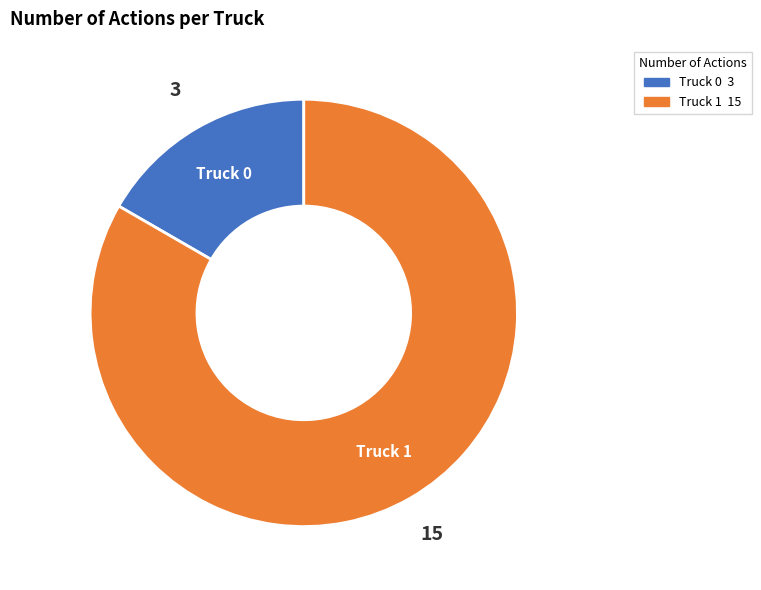

Which slice is the smallest?

Truck 0